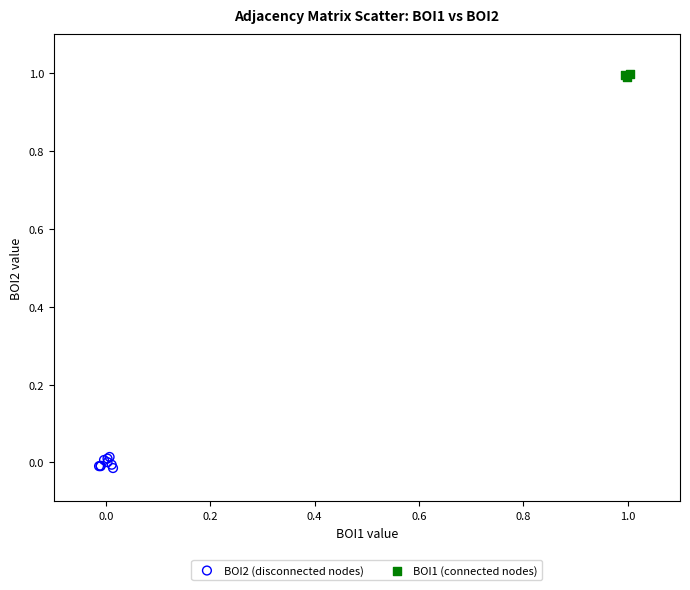

Which series contains the lowest Y value?

BOI2 (disconnected nodes)